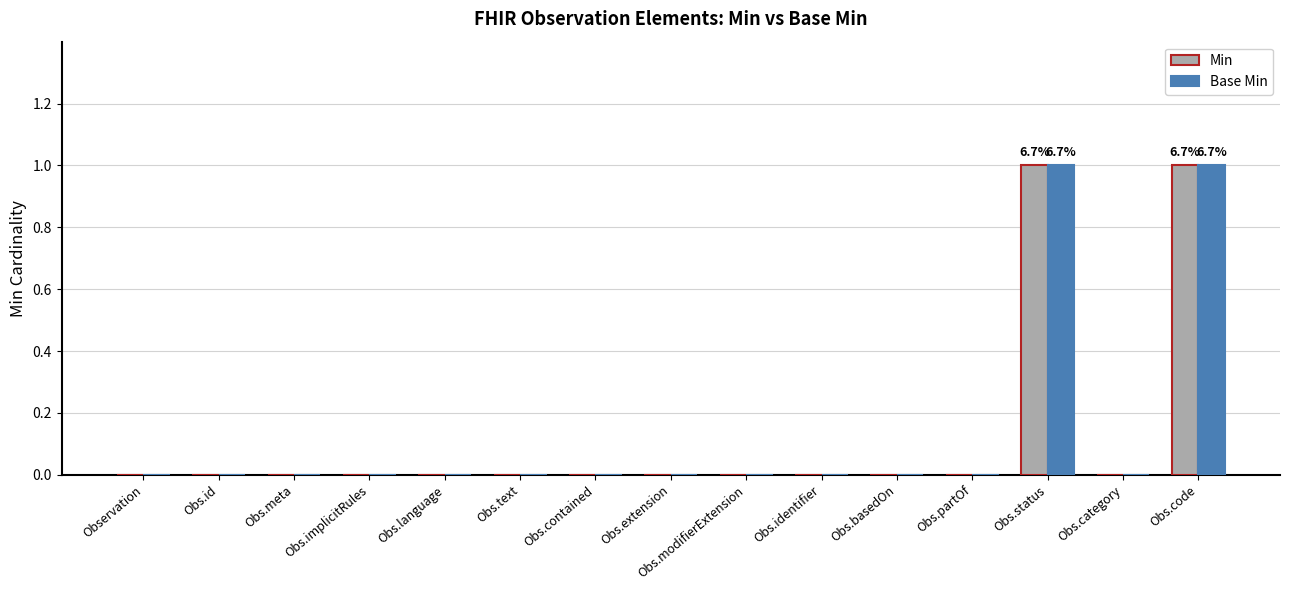

The Min series shows 1 at Obs.extension. True or false?

False